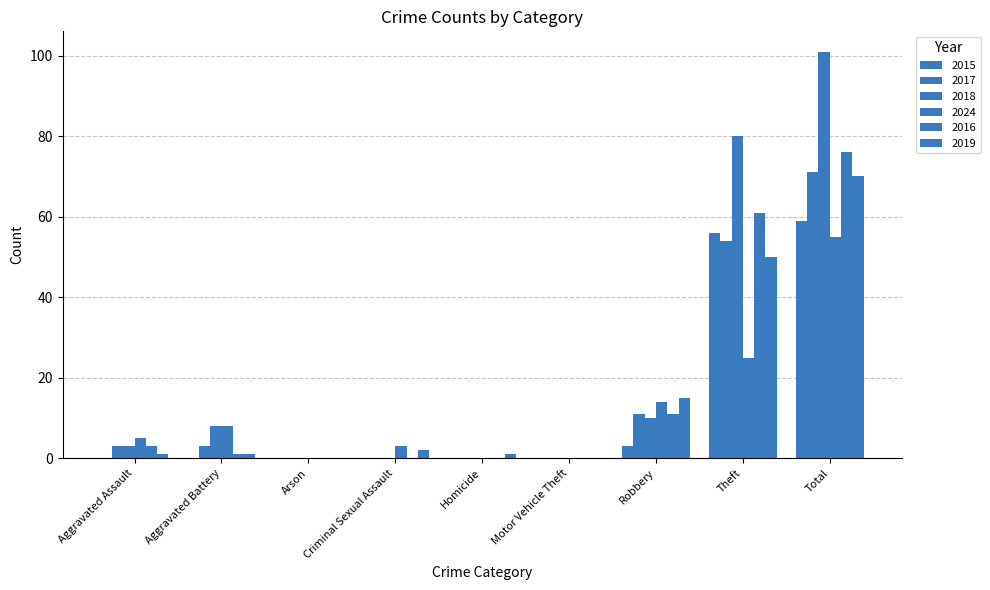

How many groups of bars are there?

9